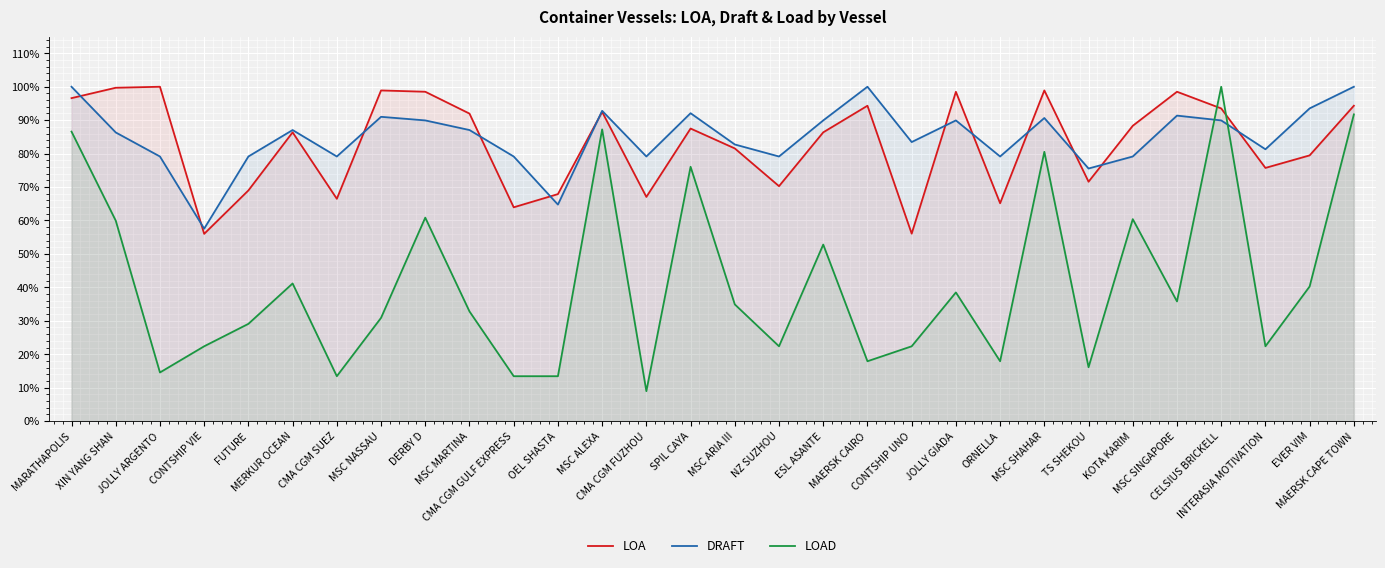

How many data points does each series have?

30